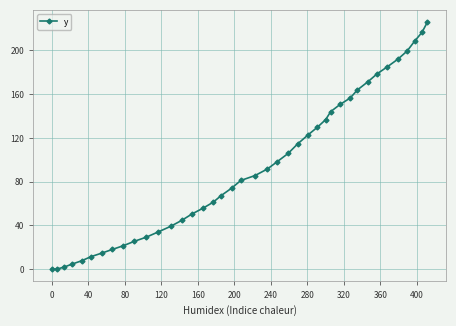

Does the chart have visible grid lines?

Yes